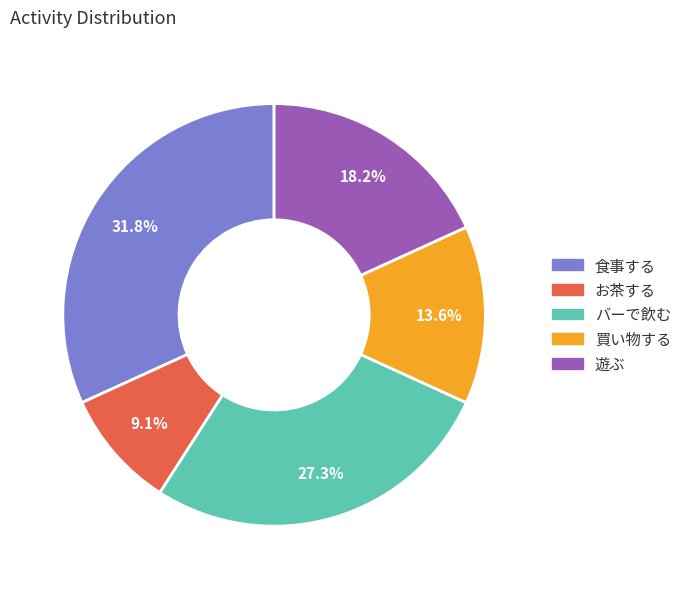

How many segments does this pie chart have?

5